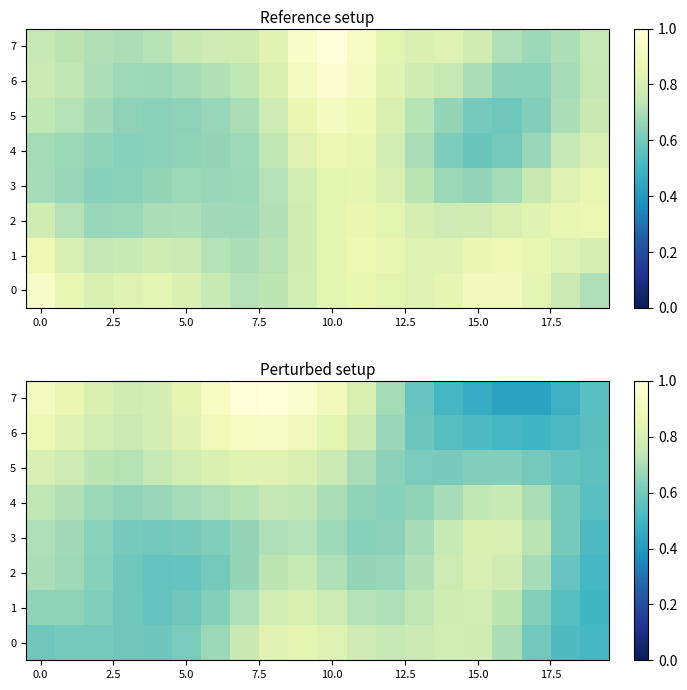

What is the sum of all 7 values?

14.7